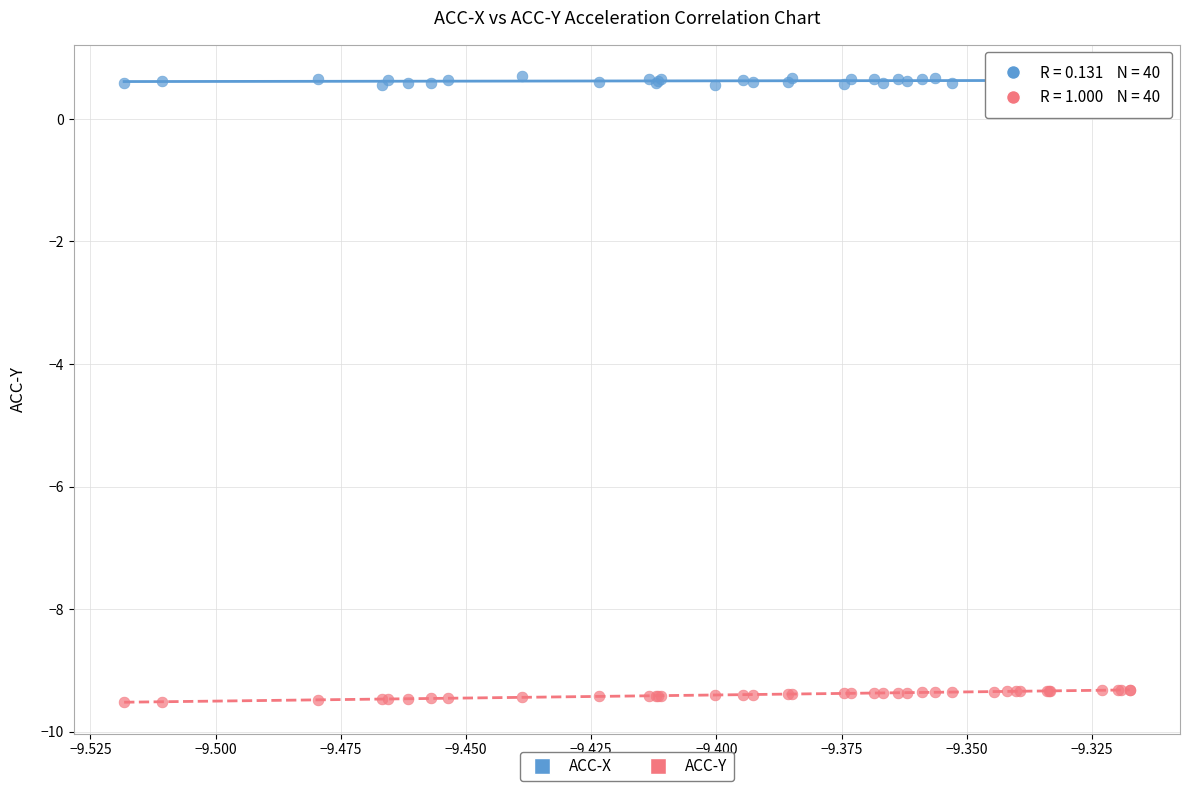

Which series reaches the maximum Y coordinate?

ACC-X